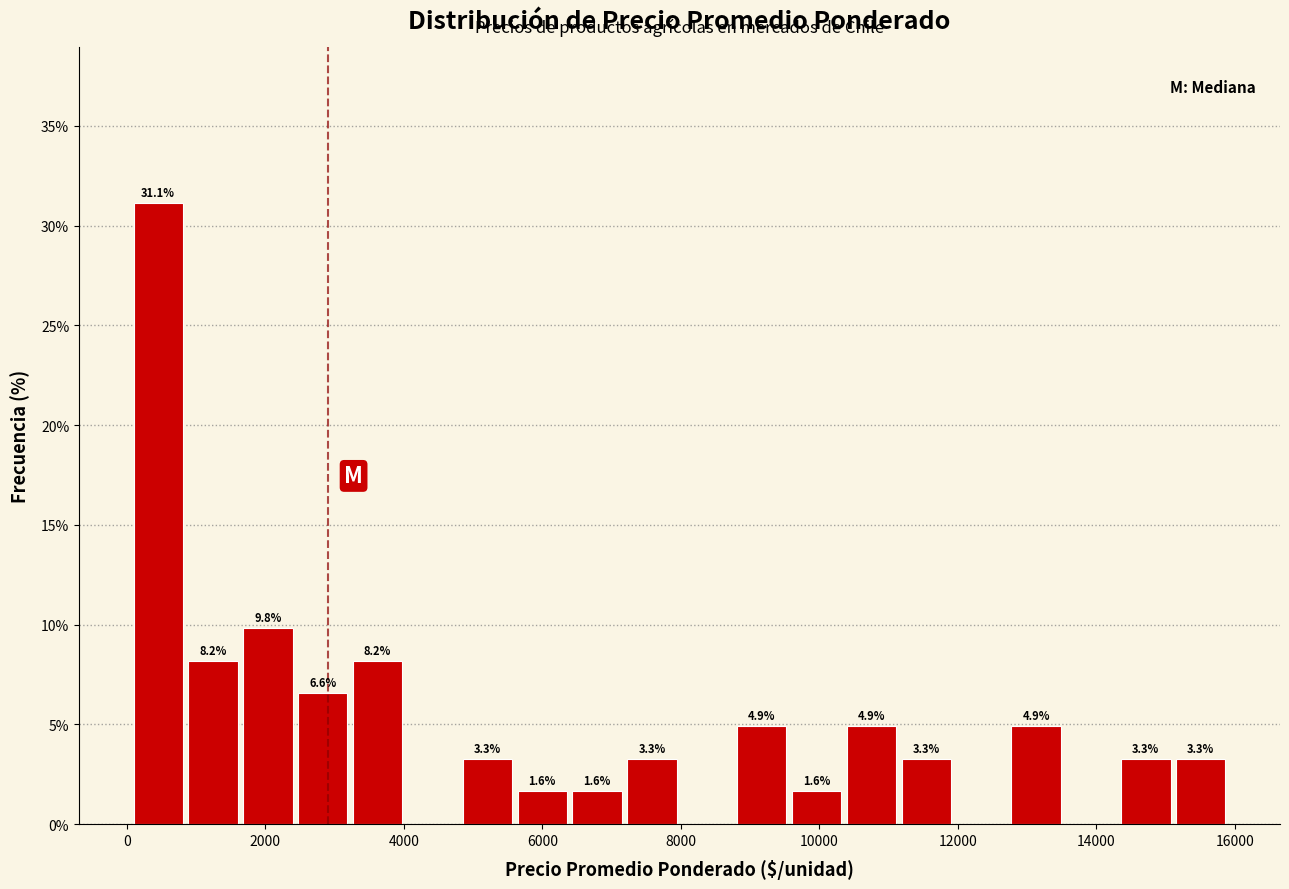

Read against the x-axis, roughly where is the centre of the tallest bar?

400